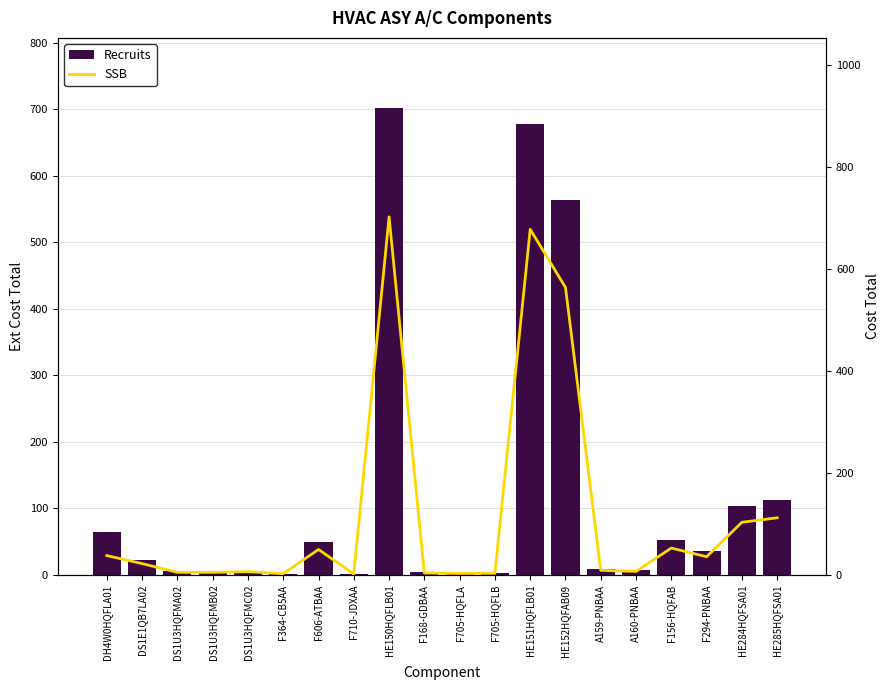

Reading right to left, extract all data points from this chart.

Recruits: 112.0	103.3	35.8	52.7	7.1	9.1	563.7	677.5	3.4	3.0	3.9	701.9	1.8	50.0	1.2	6.5	5.2	5.2	22.3	64.3
SSB: 112.0	103.3	35.8	52.7	7.1	9.1	563.7	677.5	3.4	3.0	3.9	701.9	1.8	50.0	2.5	6.5	5.2	5.2	22.3	38.0